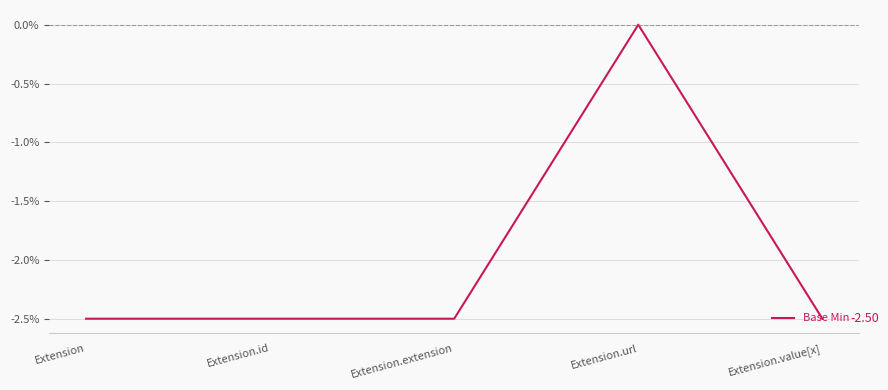

True or false: there are more than 0 points higher than both neighbors.

True